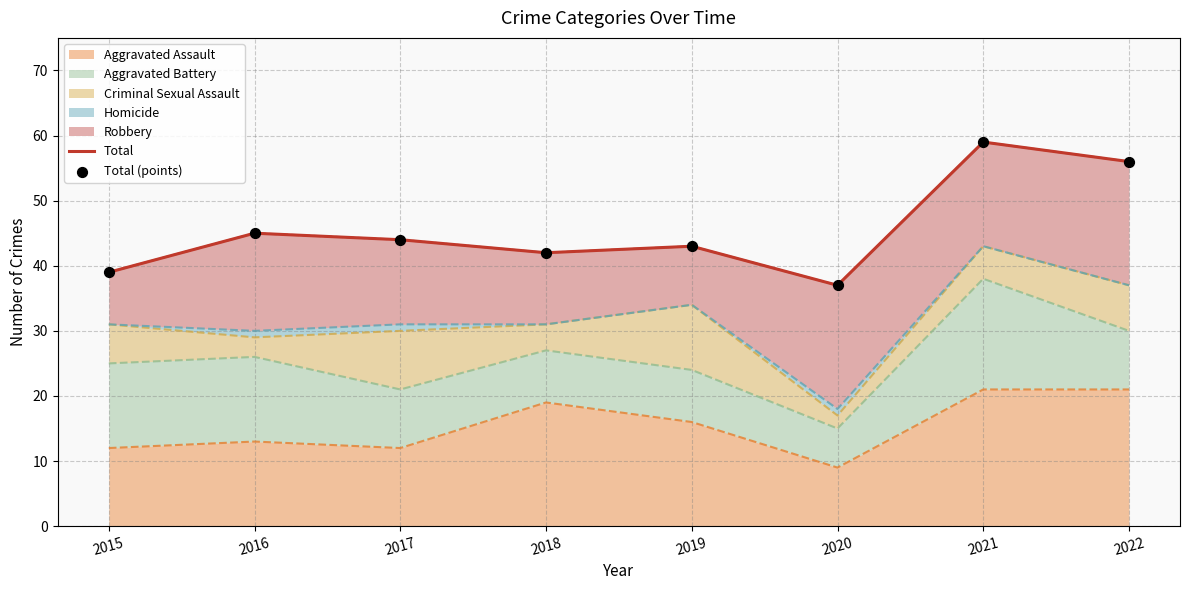

Which series reaches the maximum Y coordinate?

Total